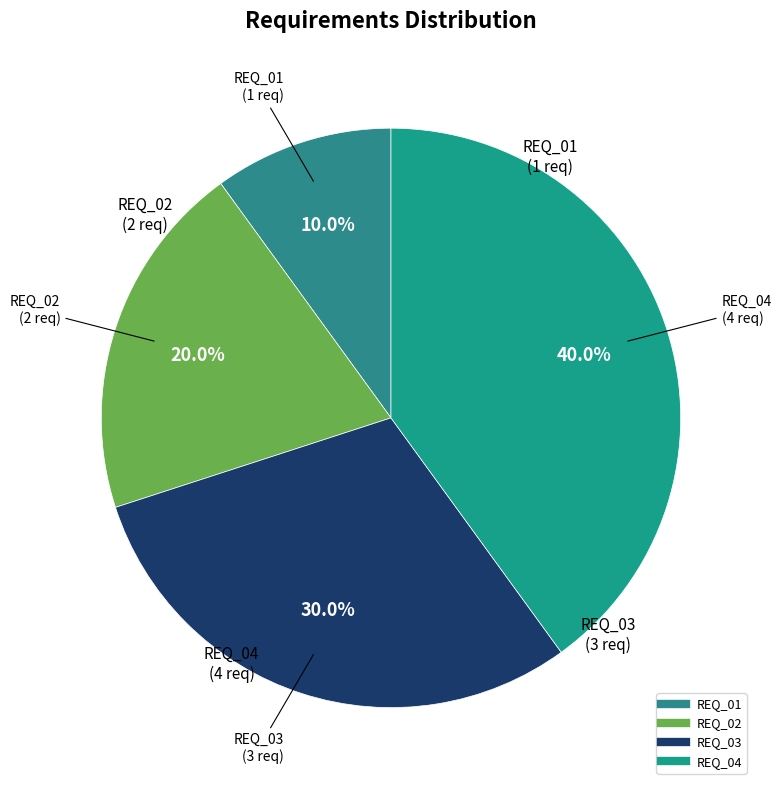

What percentage do REQ_03 and REQ_02 together represent?

50.0%